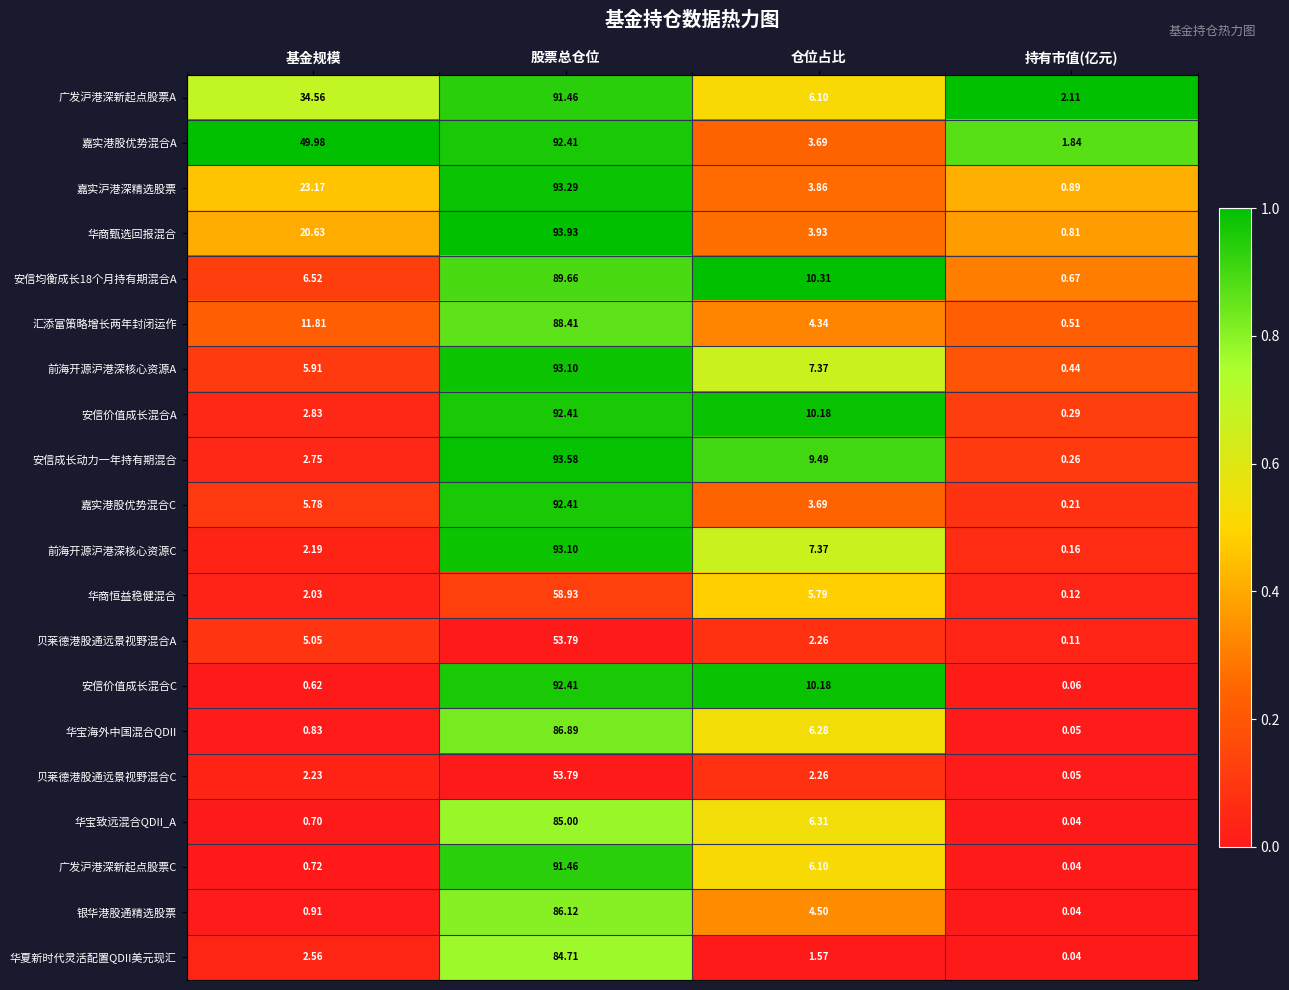

At which label does 嘉实港股优势混合C first exceed 5?

基金规模